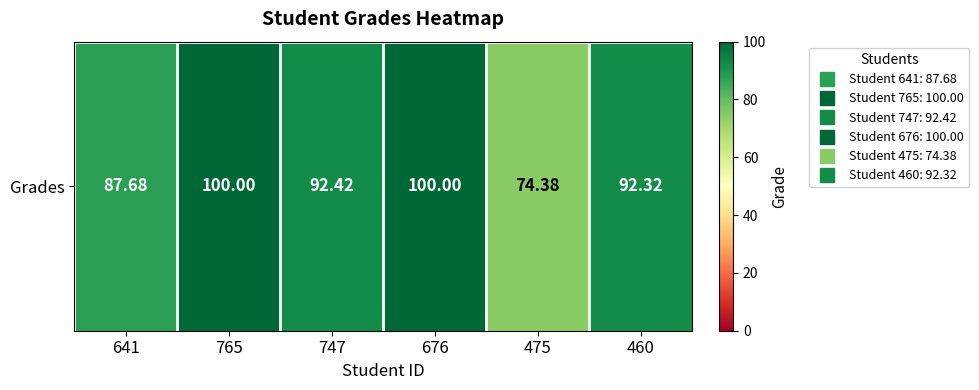

What is the minimum value shown in the chart?

74.4